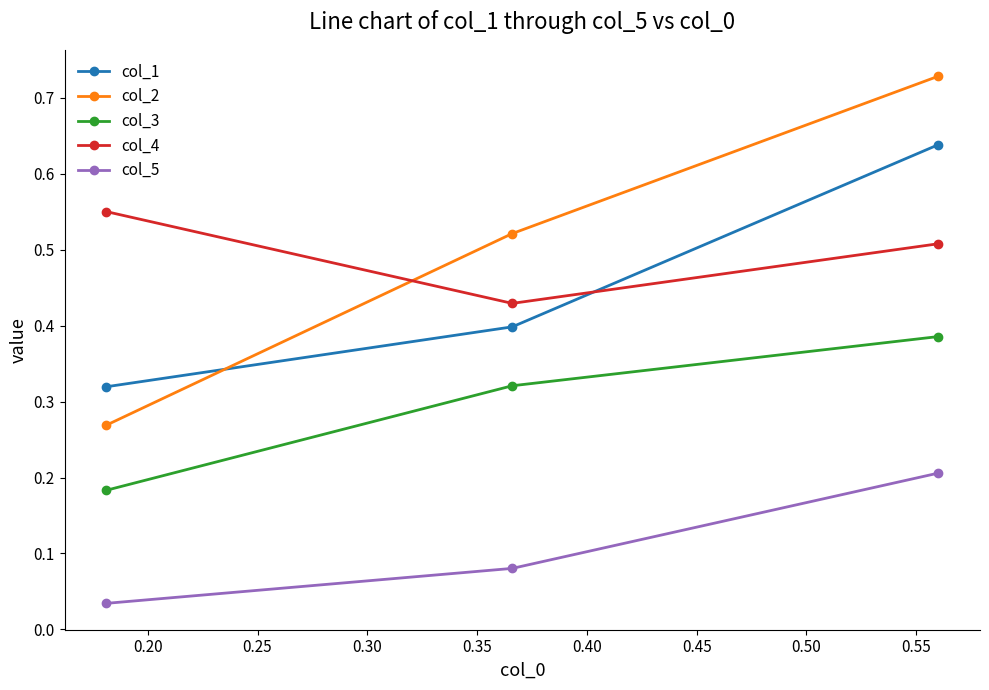

At how many categories does at least one series exceed 0?

3